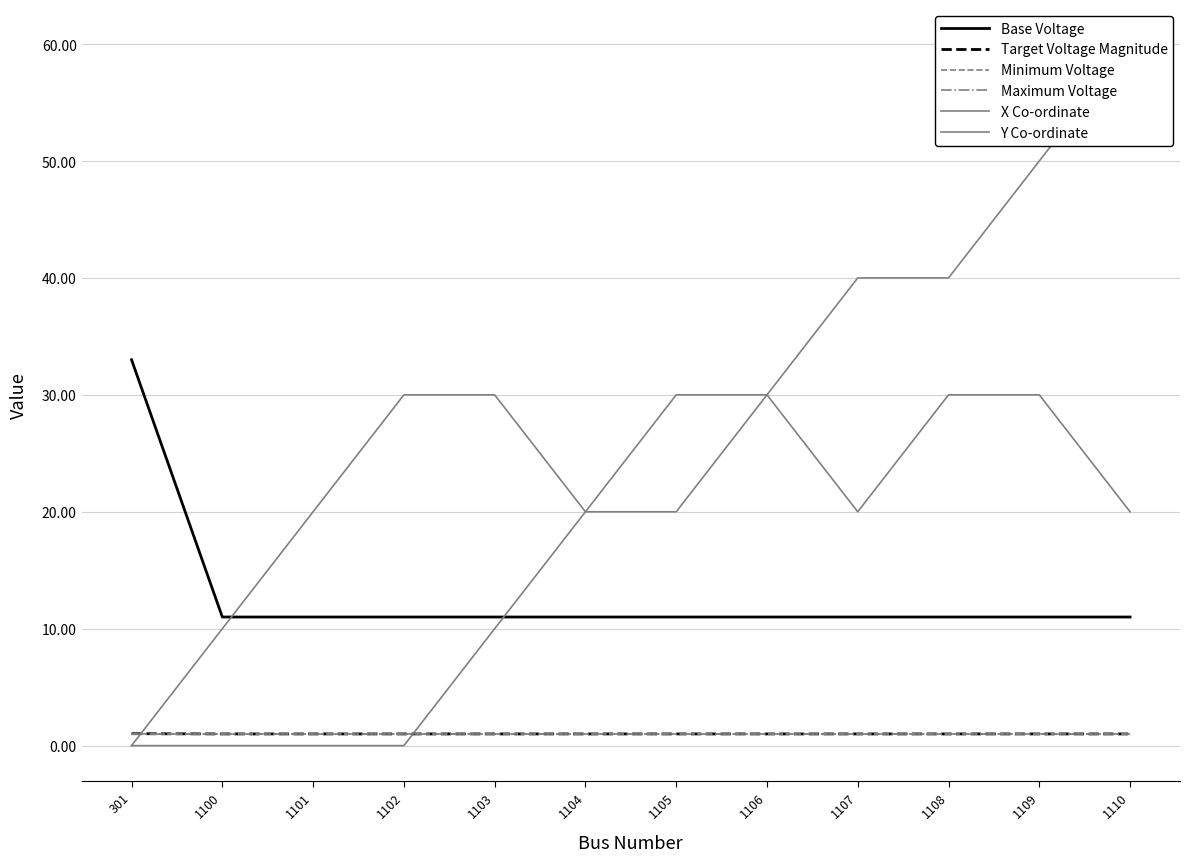

How many times do Y Co-ordinate and Target Voltage Magnitude cross each other?

1